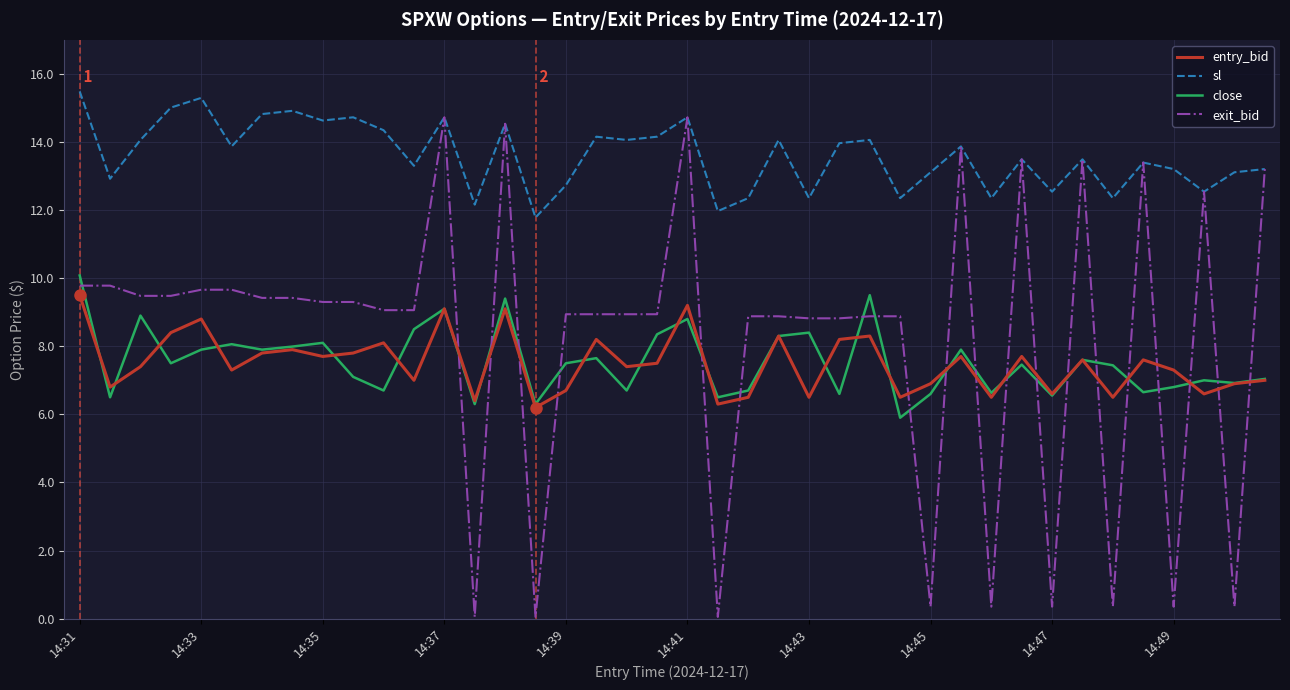

What is the highest value of the close series?

10.1